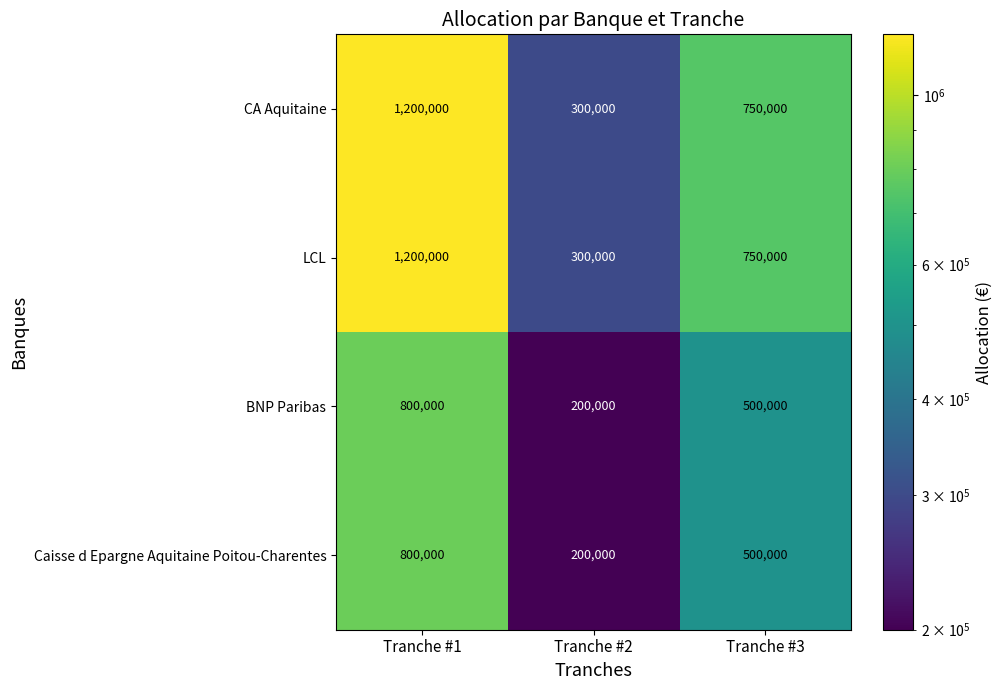

At which label does CA Aquitaine first exceed 750000?

Tranche #1